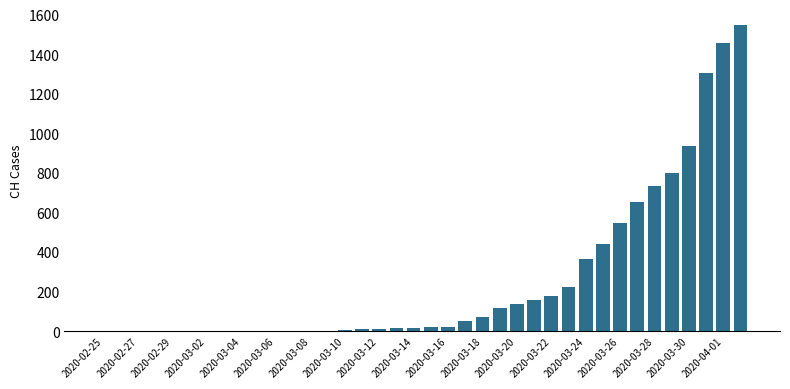

What is the greatest value displayed?

1549